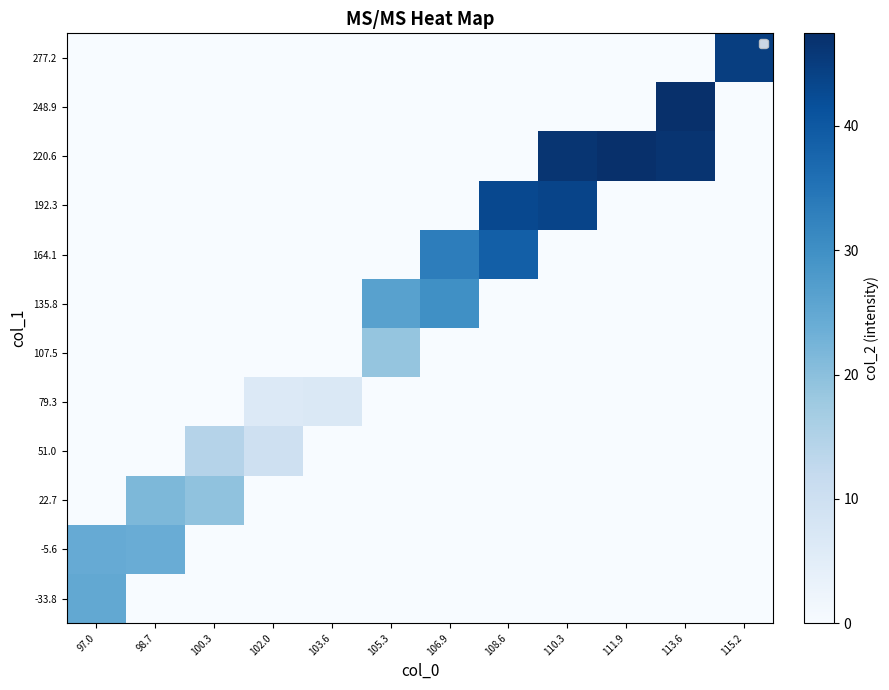

At how many categories does at least one series exceed 0?

12